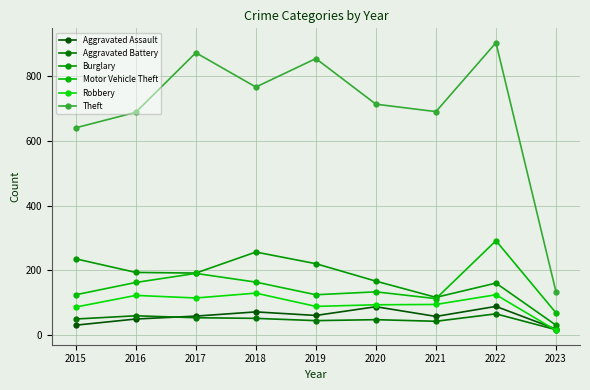

Which series has the largest range (max minus min)?

Theft